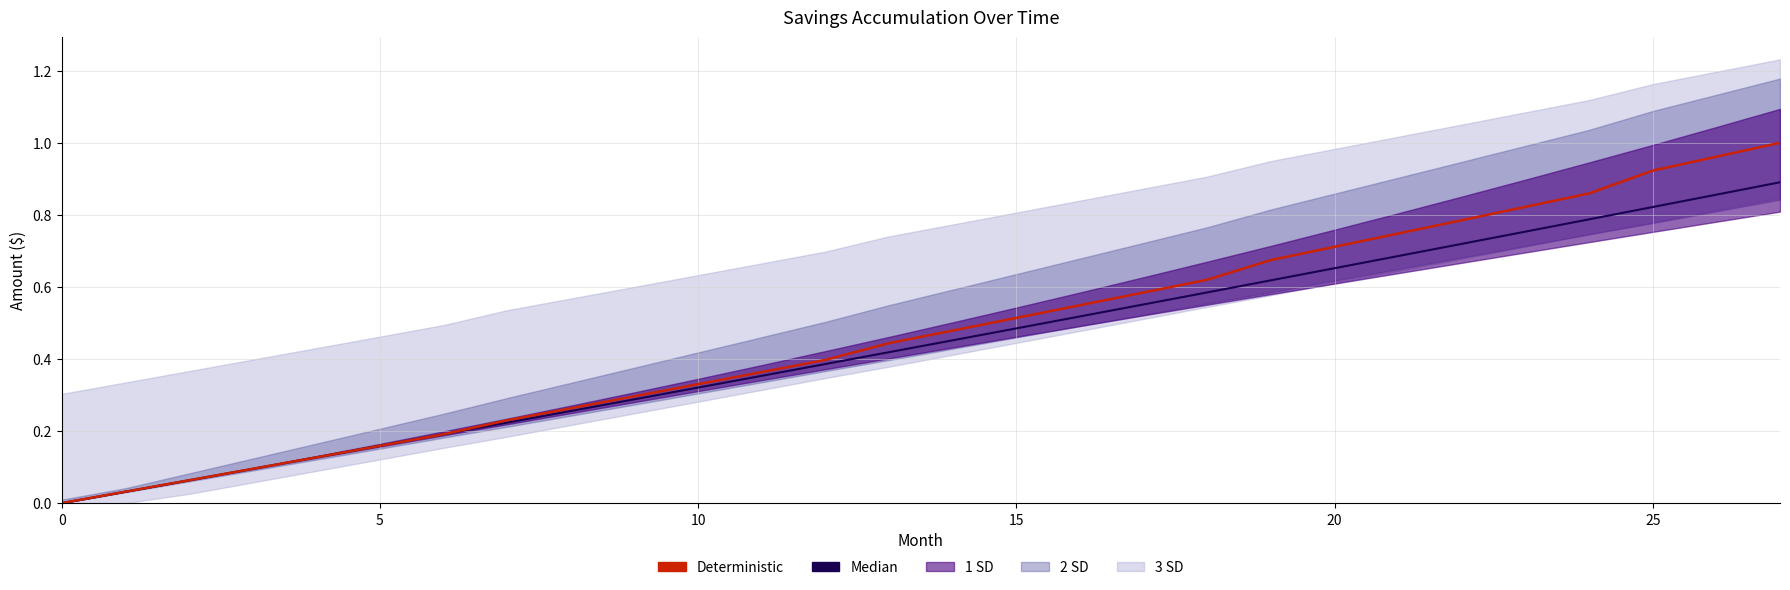

What is the average value of the Median series?

0.4